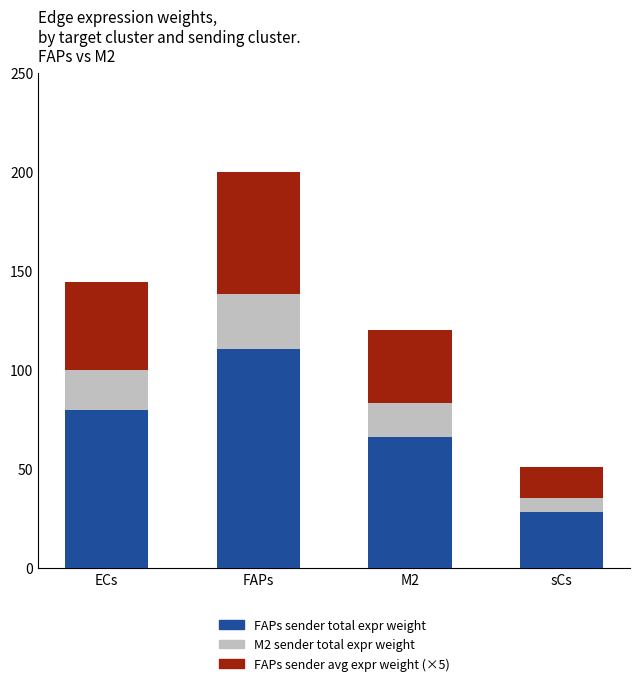

How many series are shown in this chart?

3